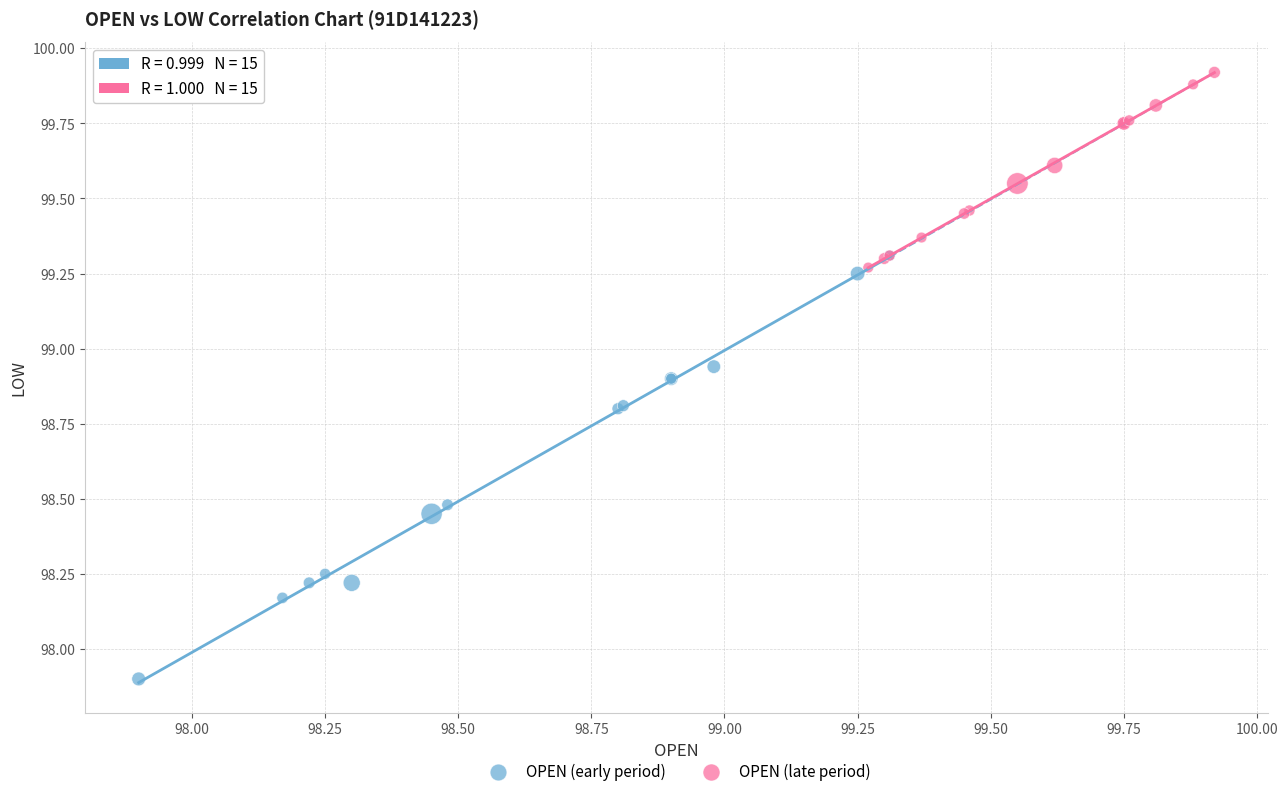

Which series has the widest spread of Y values?

OPEN (early period)